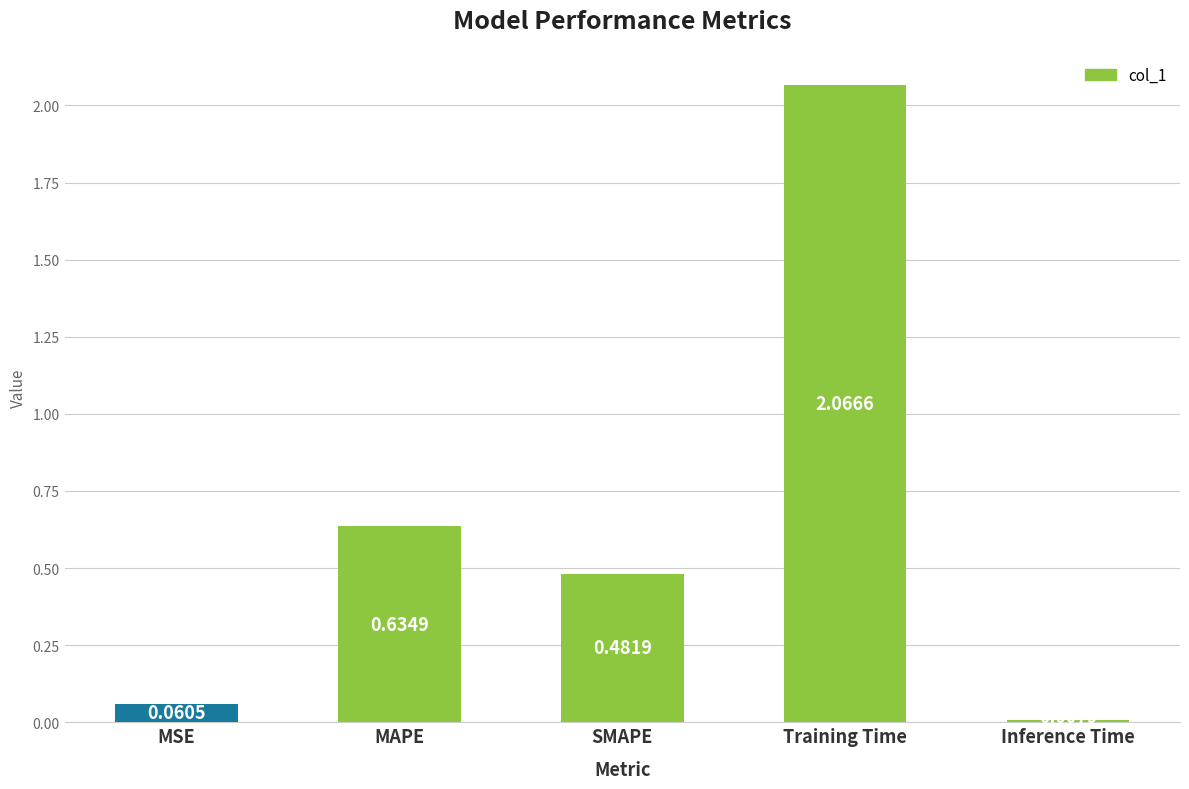

Rank the categories by value from lowest to highest.

Inference Time, MSE, SMAPE, MAPE, Training Time